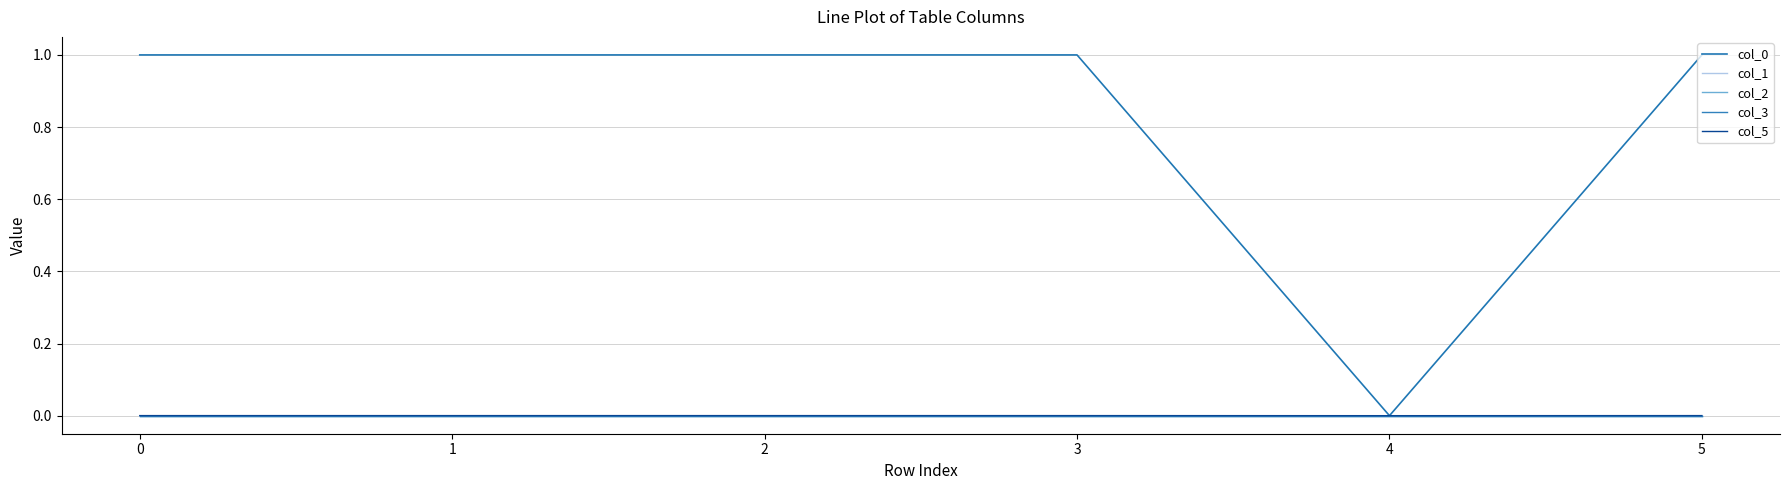

Does the chart display data point markers on the line(s)?

No